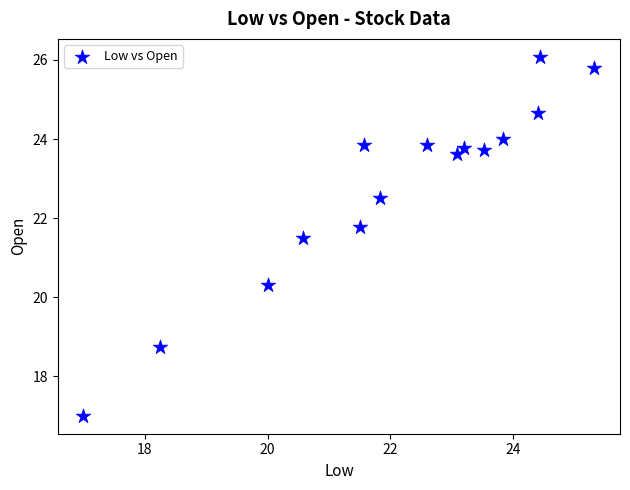

What is the range of Y values (max minus min)?

9.1